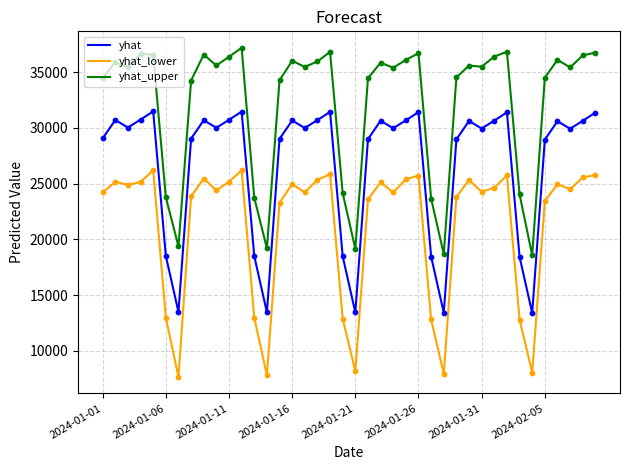

Which series has the largest total across all categories?

yhat_upper